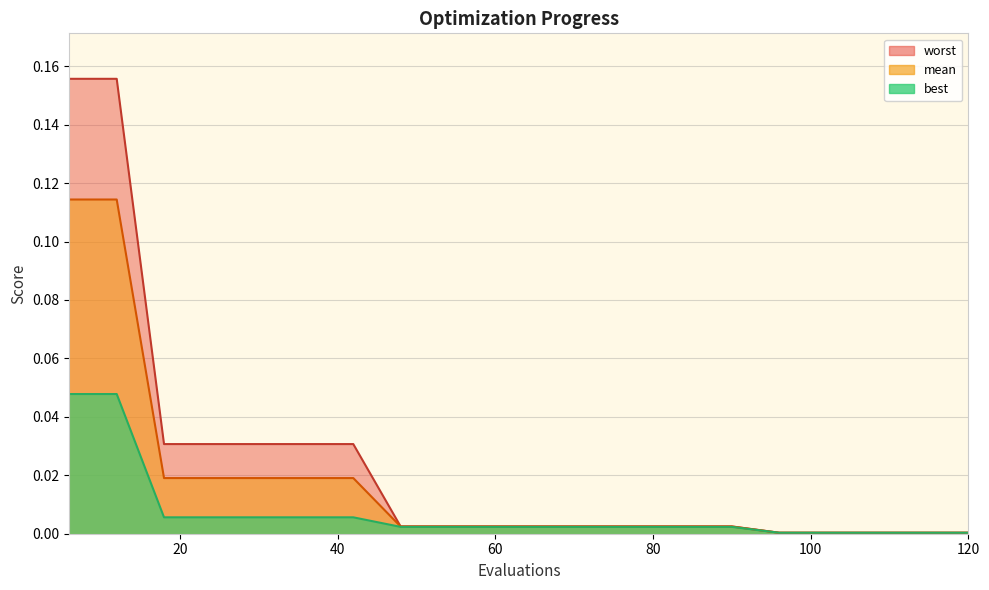

The mean series shows 0.0 at 66. True or false?

True